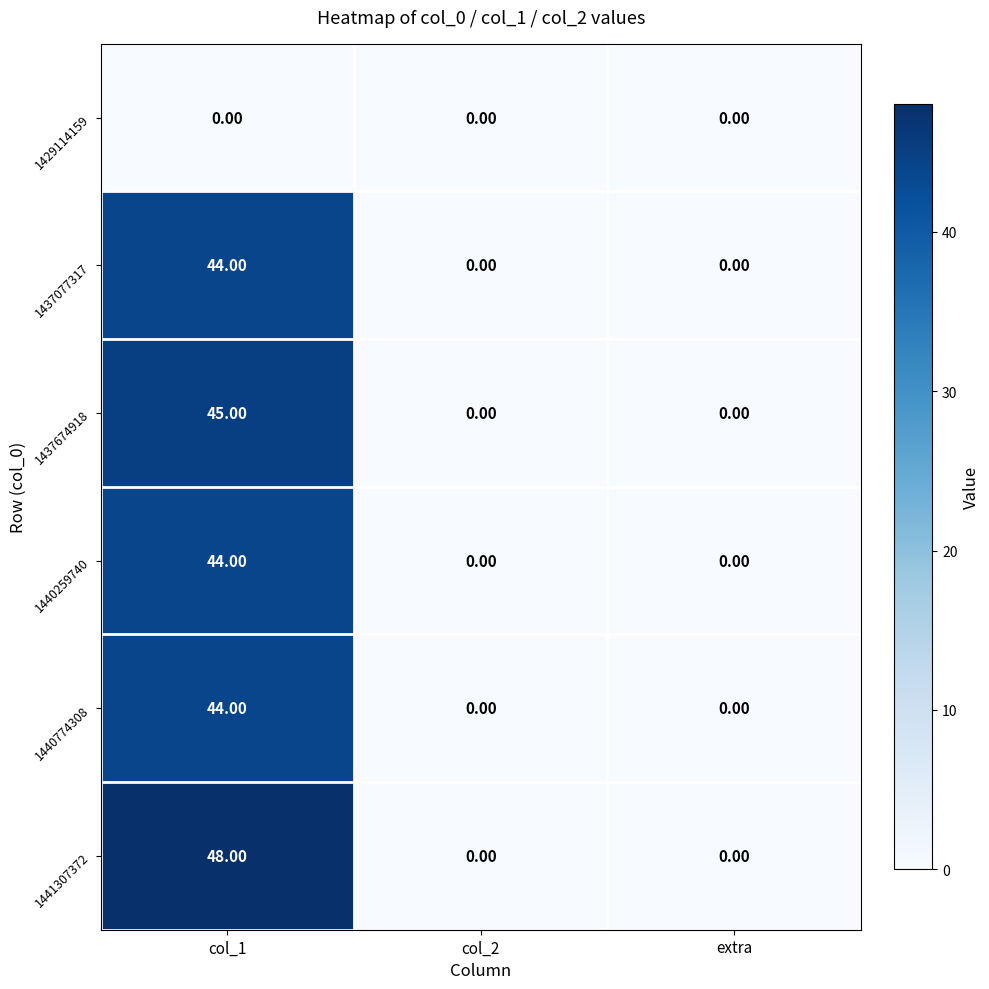

Count the number of data series in this chart.

6